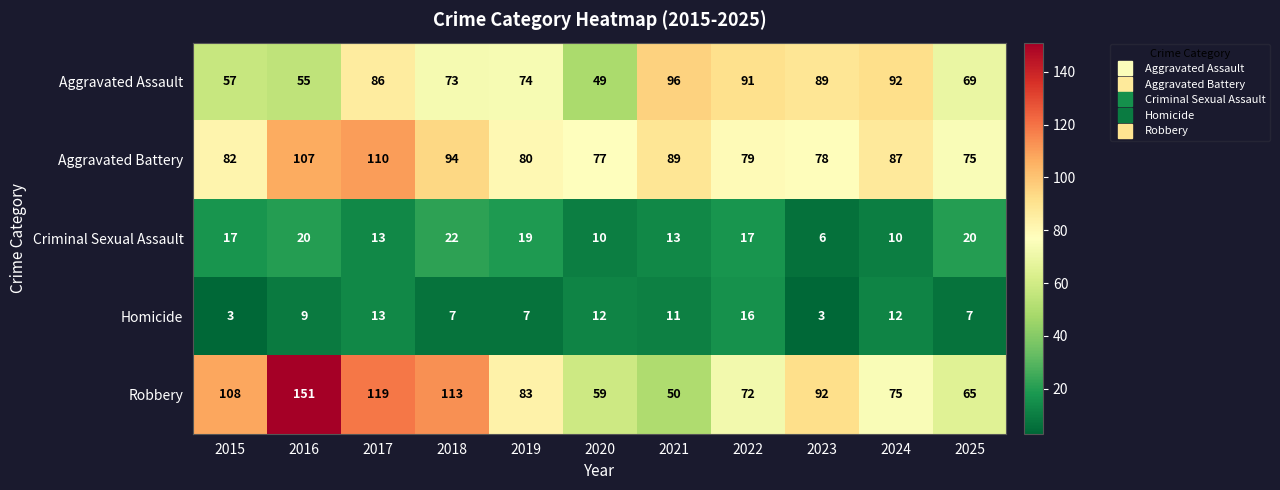

How many distinct data groups are displayed?

5